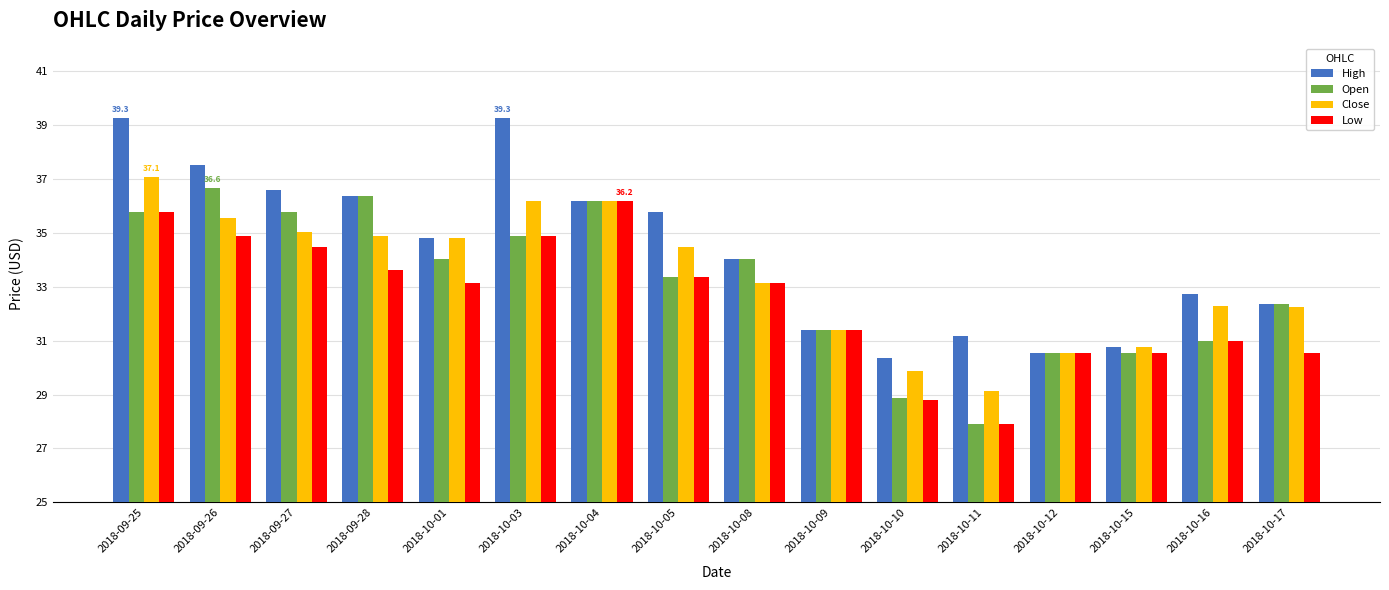

The Low series shows 8.9 at 2018-10-16. True or false?

False